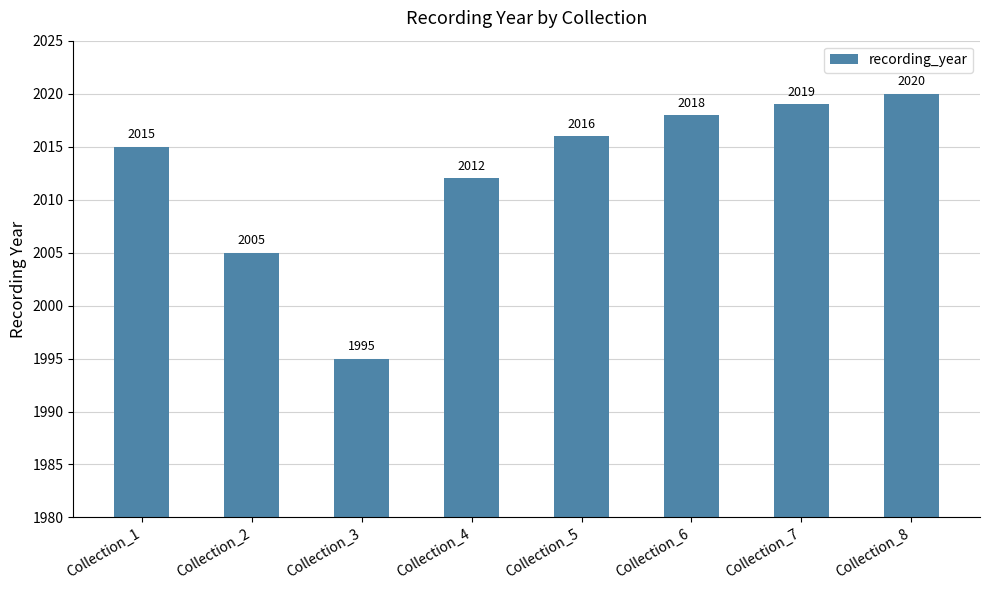

The value at Collection_1 is 2015. True or false?

True